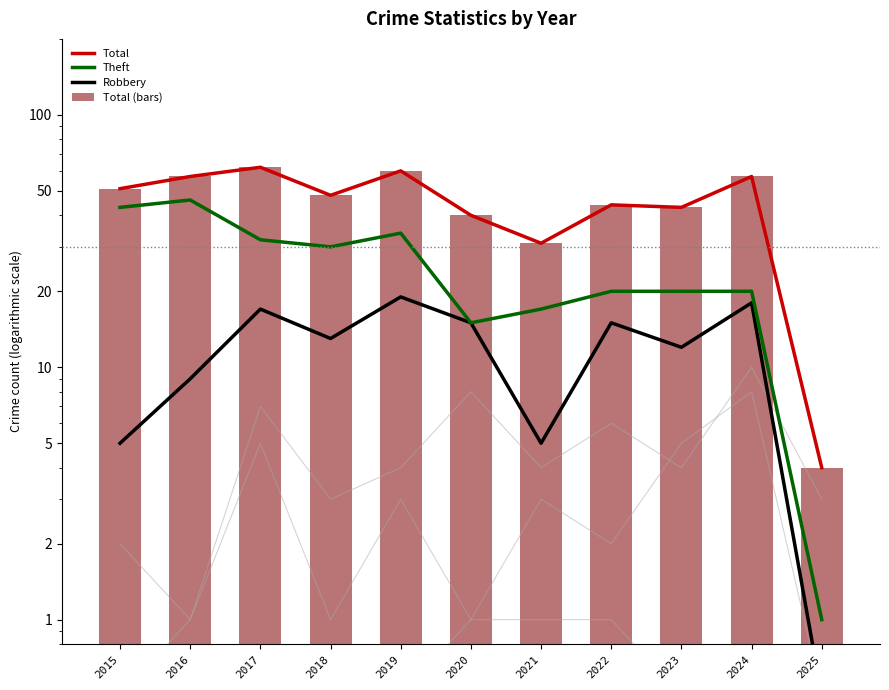

Where is Total nearest to the value 33?

2021